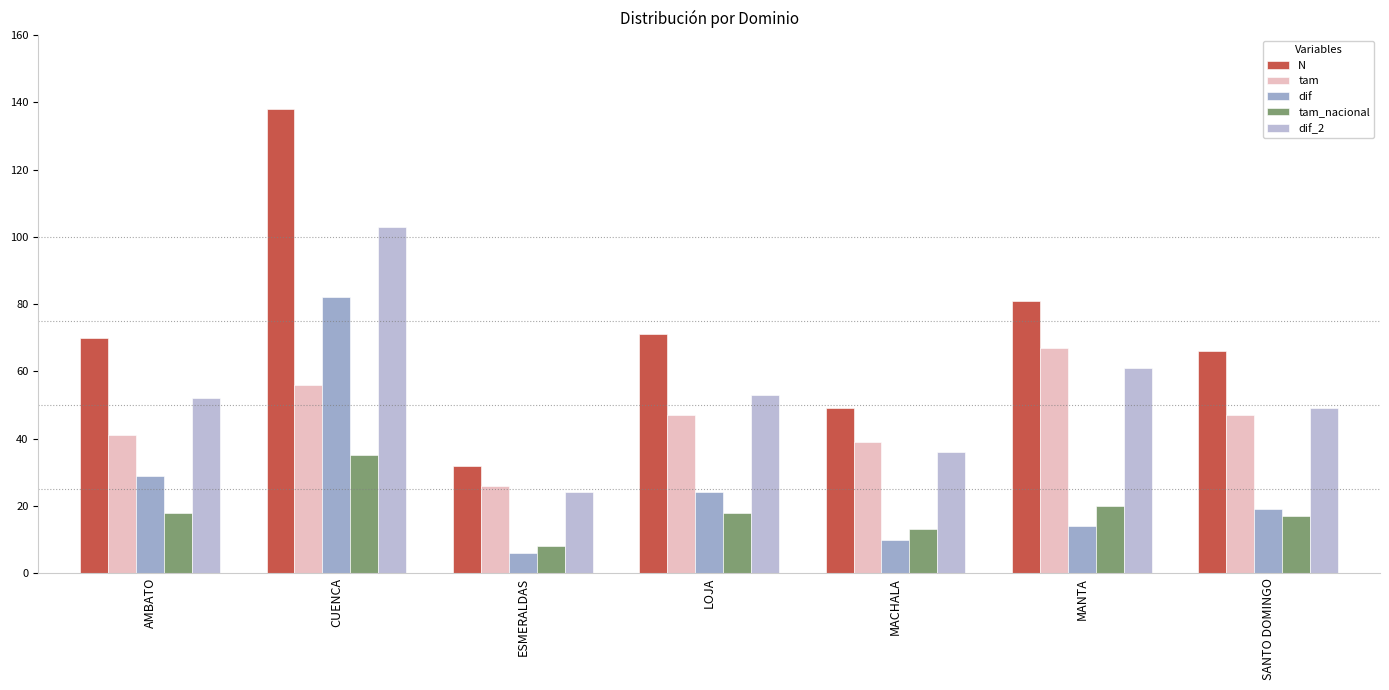

Does the chart contain any negative values?

No